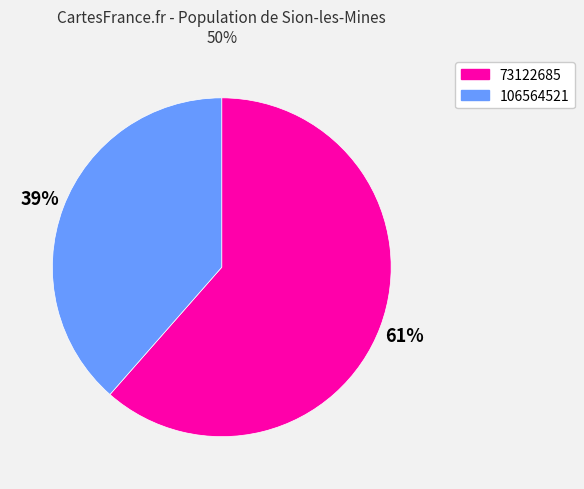

Does 106564521 represent more than half of the total?

No